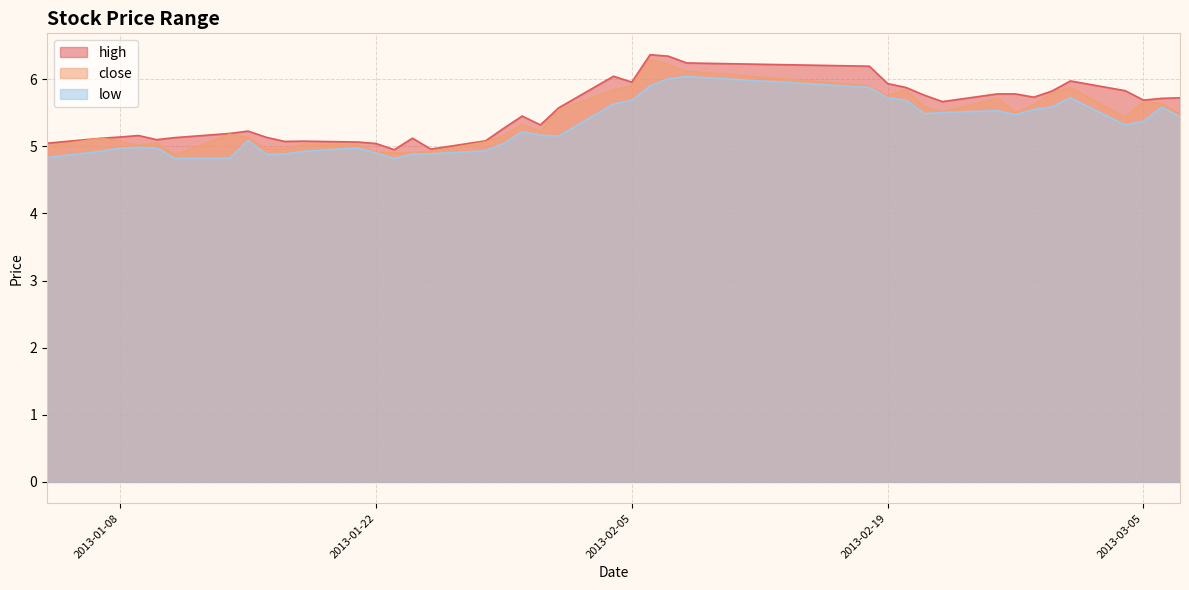

The close series shows 5.4 at 2013-03-04. True or false?

True